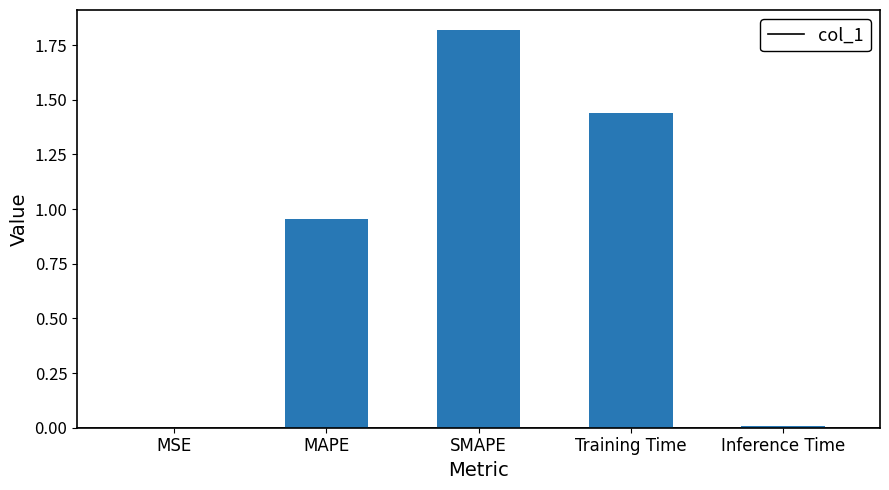

What is the sum of all values?

4.2